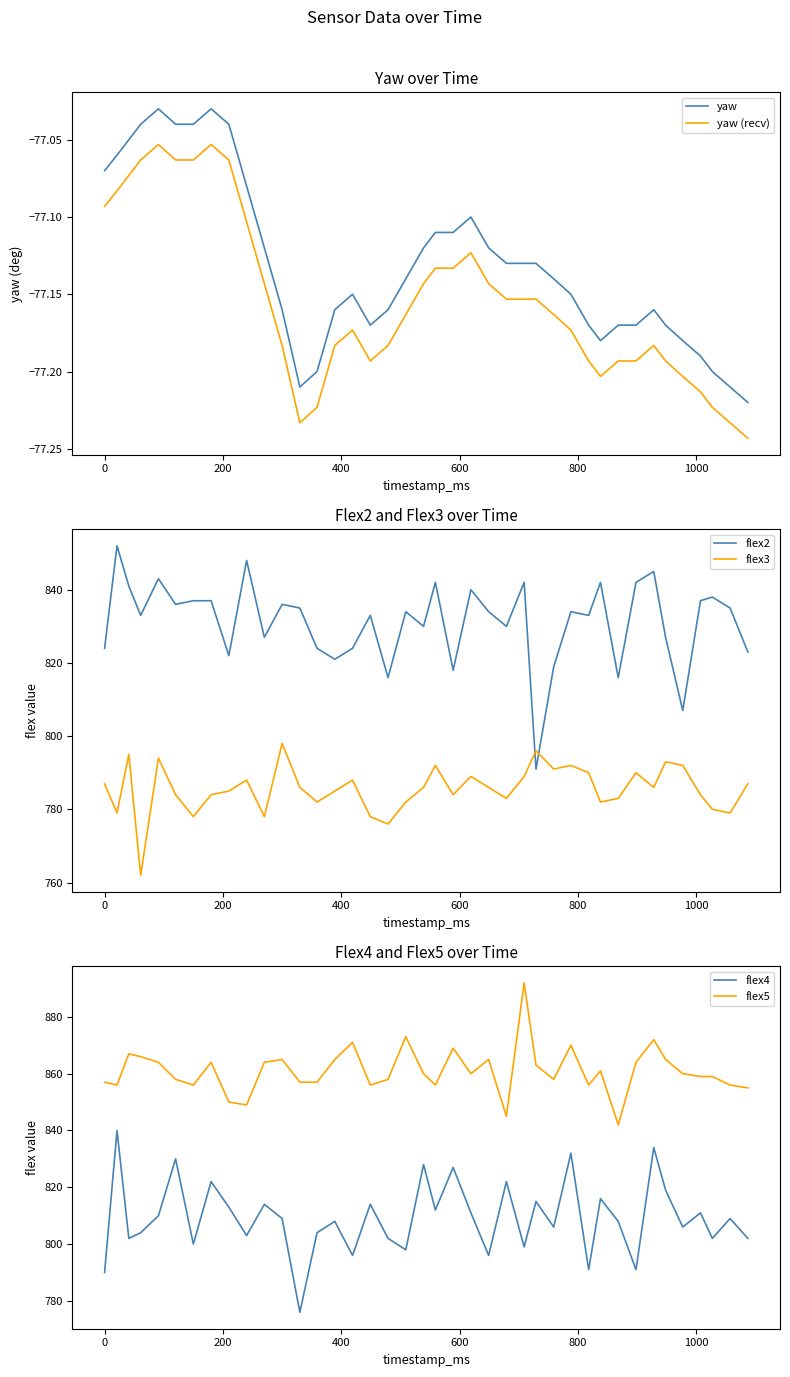

How many lines are shown in the chart?

6